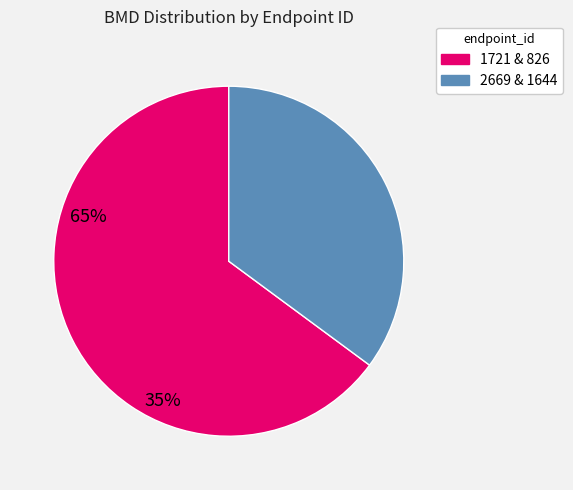

Is there any slice that represents more than half of the pie?

Yes